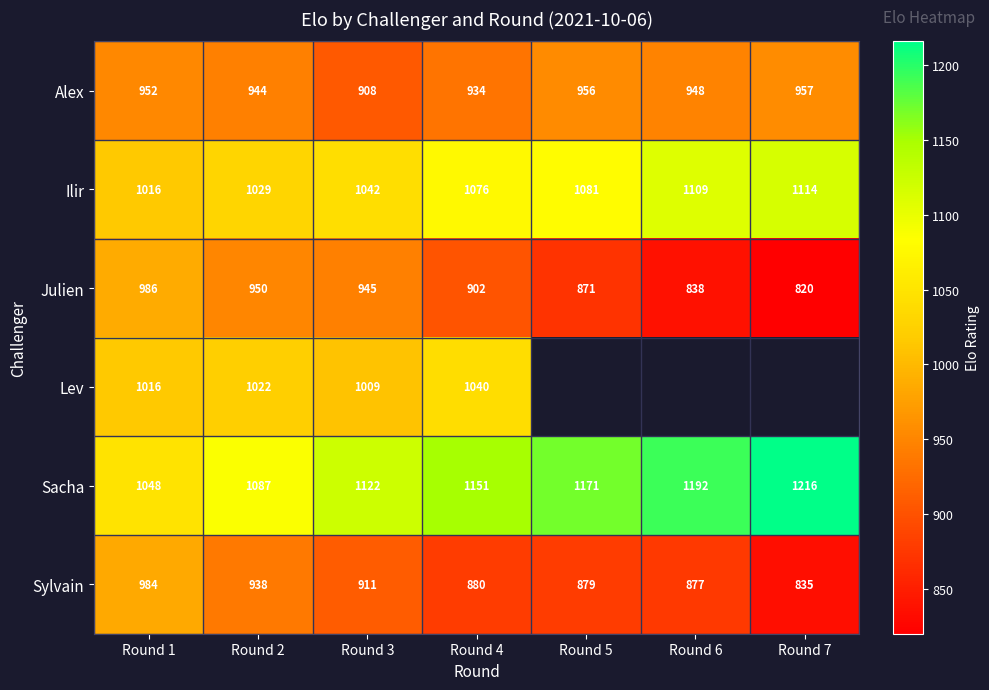

What is the difference between the Ilir values at Round 3 and Round 7?

72